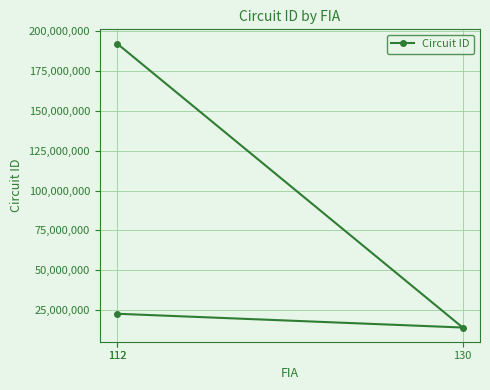

Where is the data nearest to the value 103161101?

112